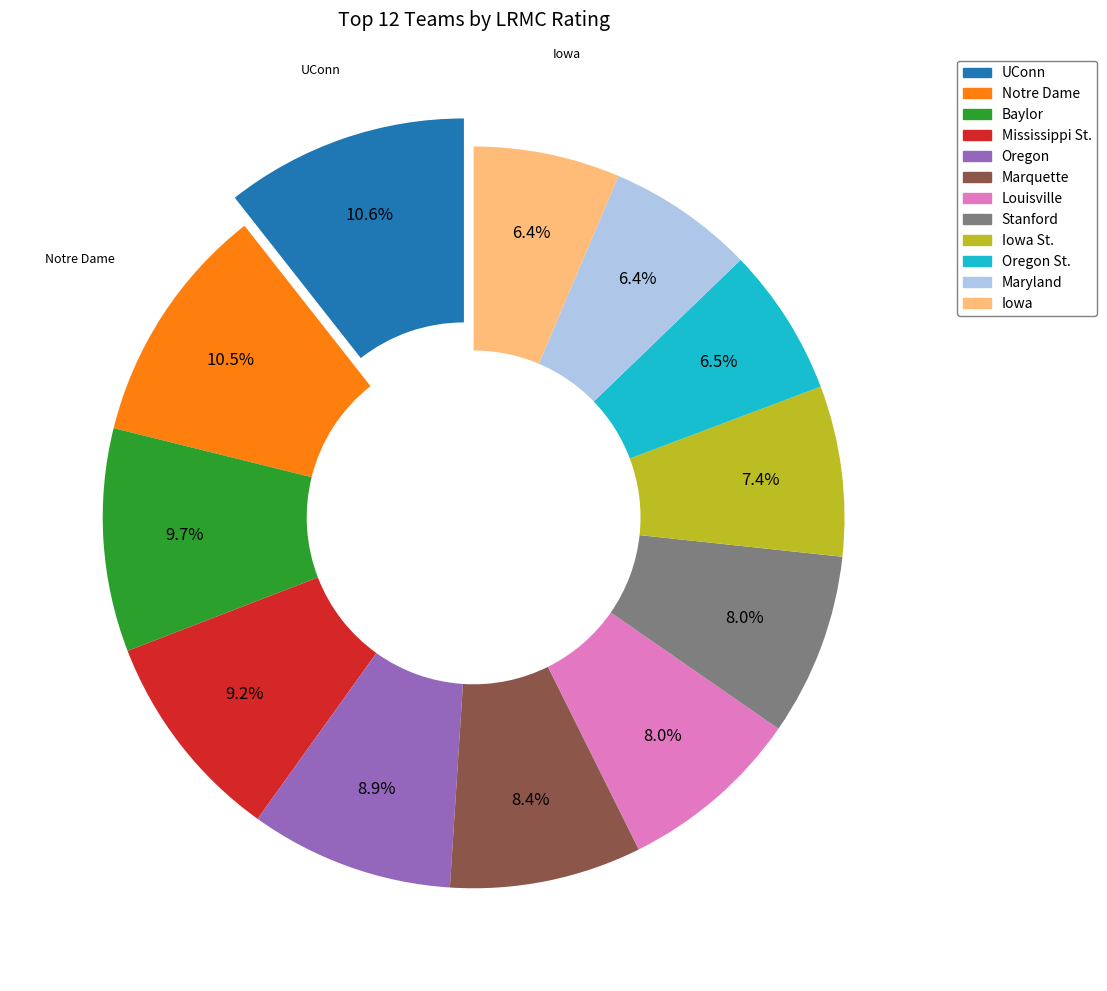

How many segments does this pie chart have?

12